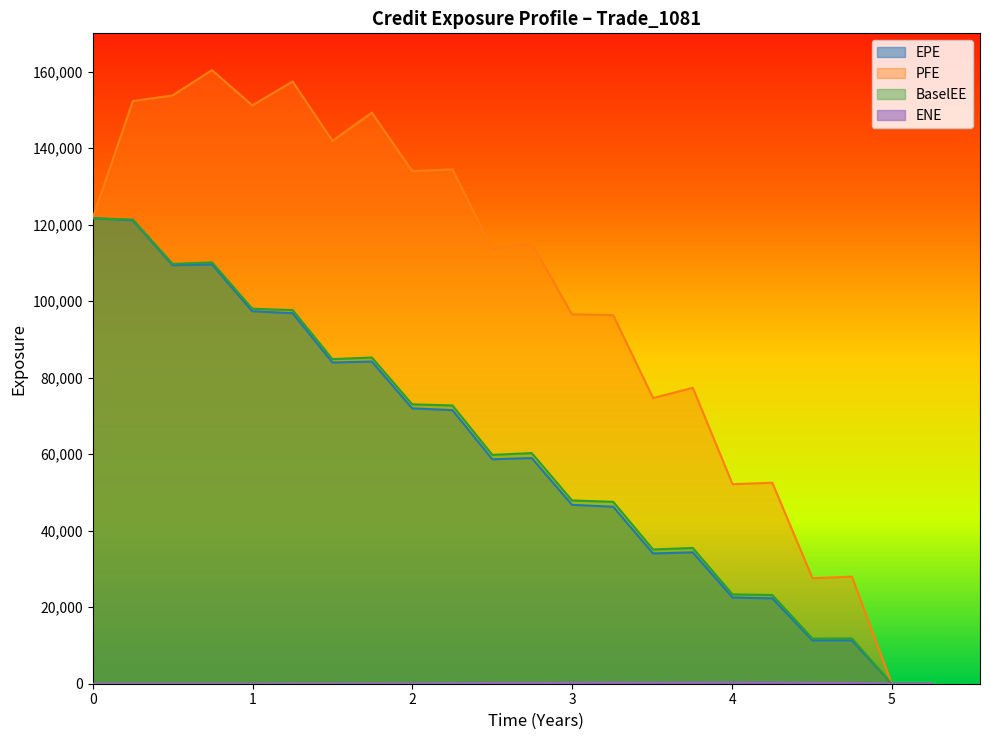

What are all the series names shown in the legend?

EPE, PFE, BaselEE, ENE